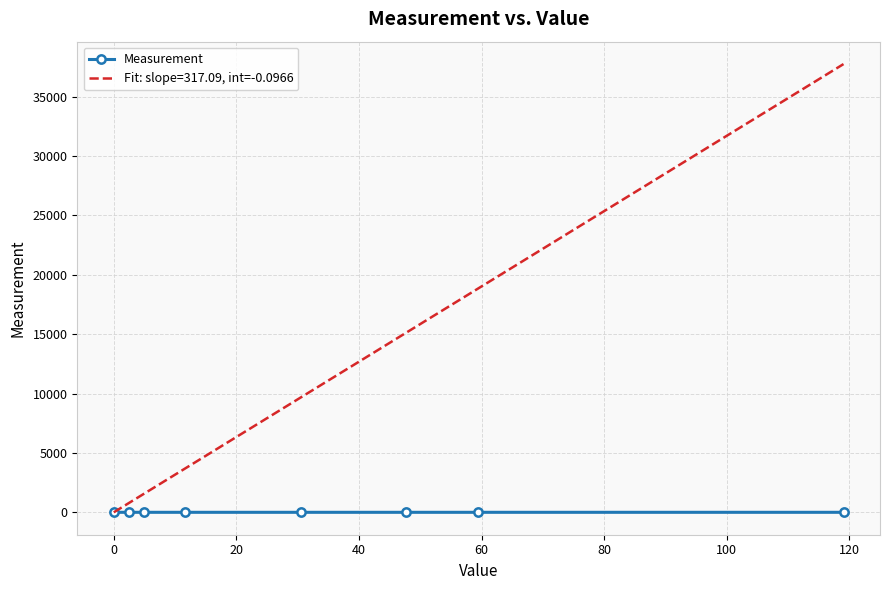

What is the greatest value displayed?

0.4